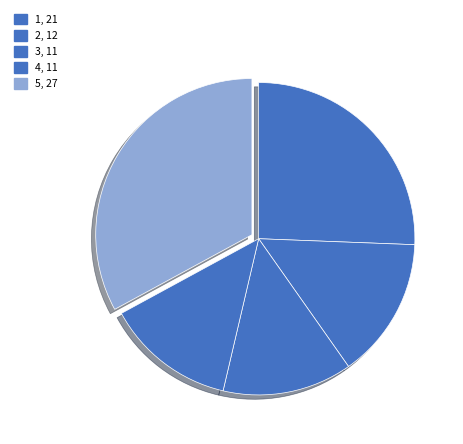

Which category has the biggest portion of the pie?

5